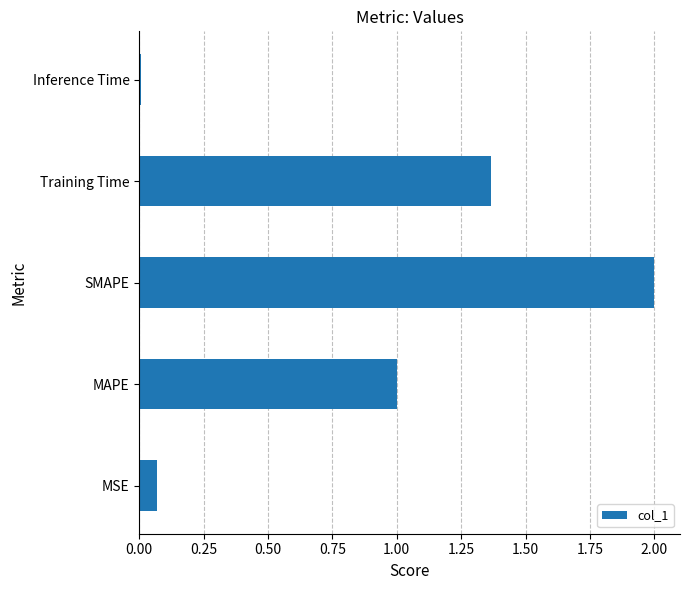

List the labels in order of value, largest first.

SMAPE, Training Time, MAPE, MSE, Inference Time